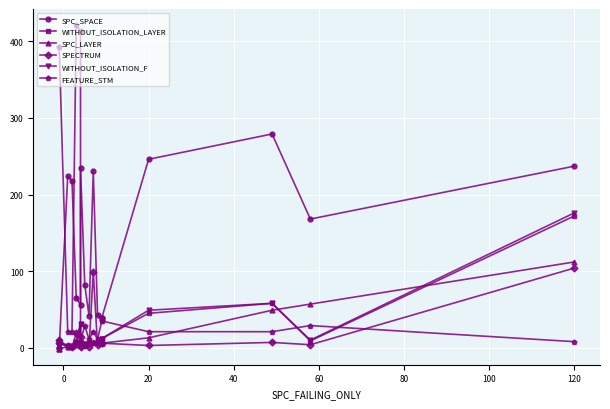

Reading left to right, transcribe all the data shown in this chart.

SPC_SPACE: 0	0	224	218	65	56	235	82	42	231	43	39	39	246	279	168	237
WITHOUT_ISOLATION_LAYER: 8	6	2	1	8	31	6	3	5	6	7	12	12	45	58	9	172
SPC_LAYER: -1	-1	1	2	3	4	4	4	6	7	7	6	6	13	49	57	112
SPECTRUM: 6	10	2	1	19	14	1	3	1	99	3	6	6	3	7	4	104
WITHOUT_ISOLATION_F: 8	6	2	2	8	31	6	5	6	6	8	12	12	49	58	10	176
FEATURE_STM: 392	392	21	21	421	413	8	29	11	21	11	35	35	21	21	29	8